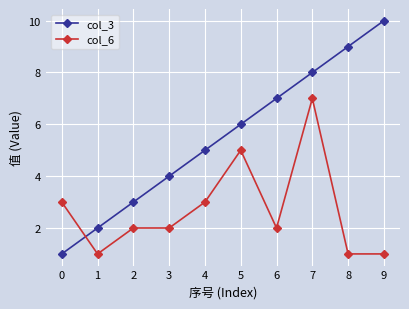

What are all the series names shown in the legend?

col_3, col_6